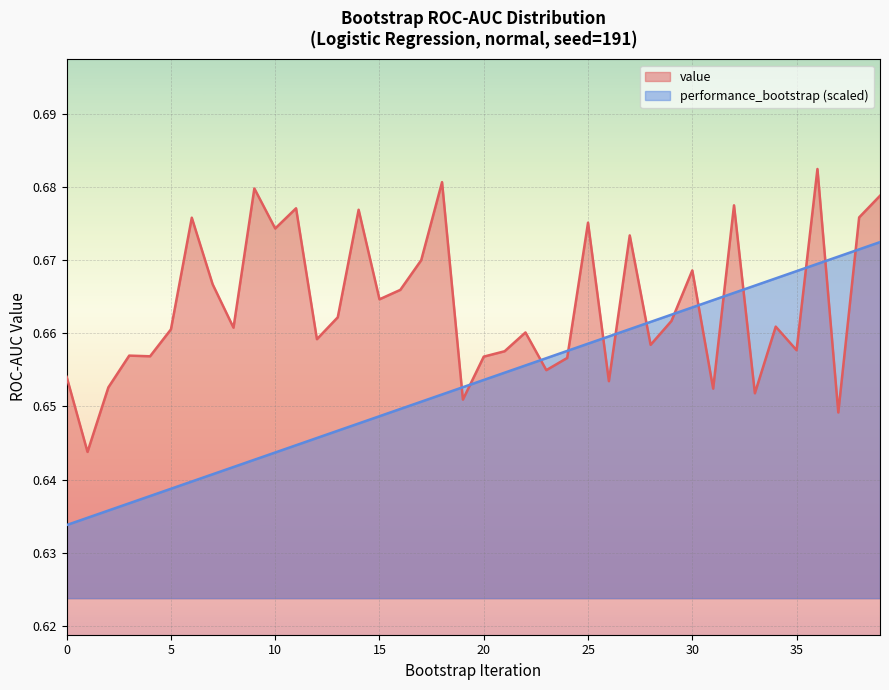

What is the maximum value for performance_bootstrap?

0.7